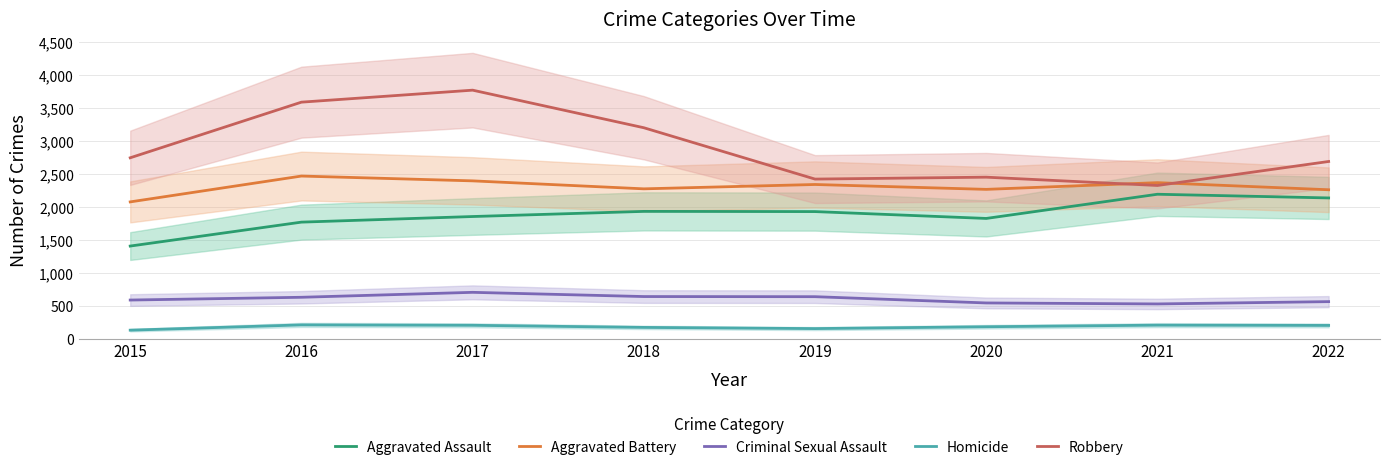

The Robbery series shows 5589 at 2016. True or false?

False